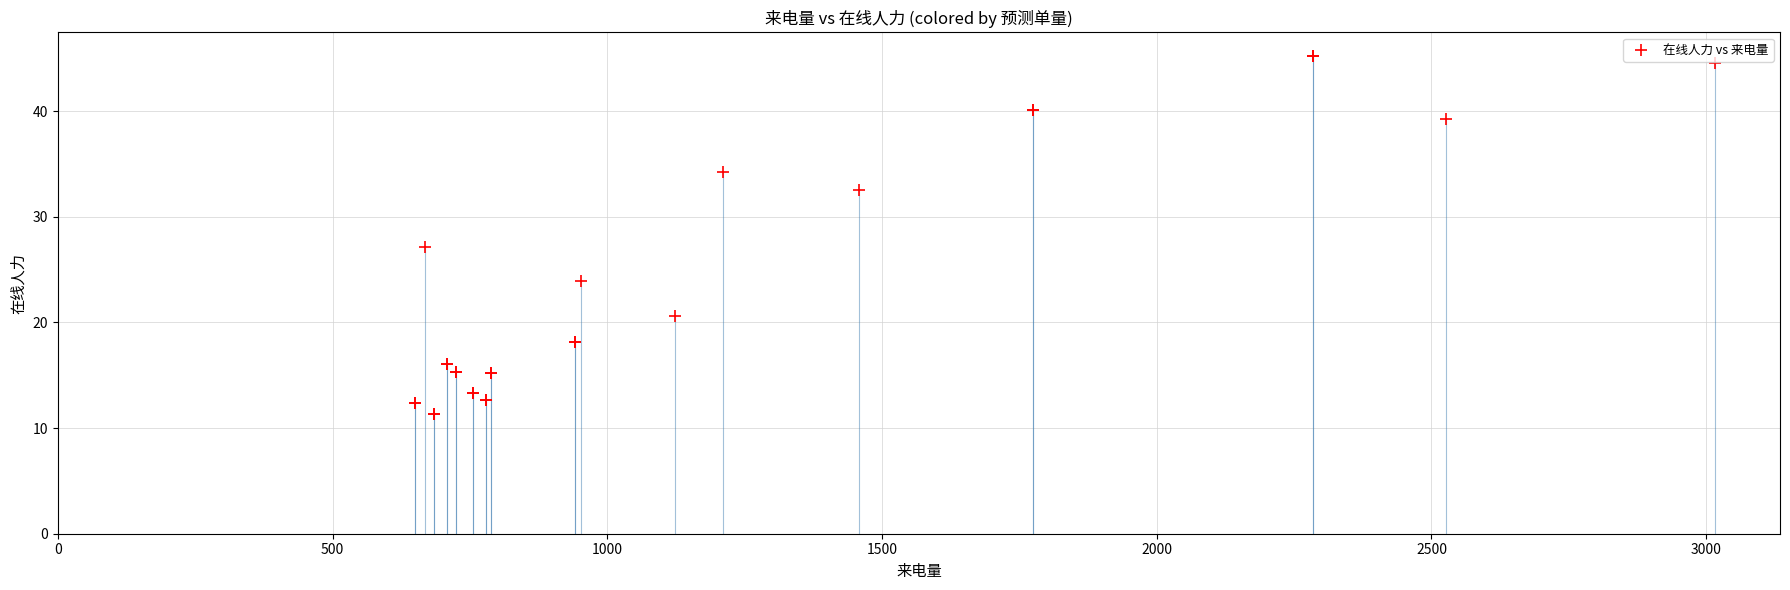

What Y value in the scatter plot is closest to 28?

27.2